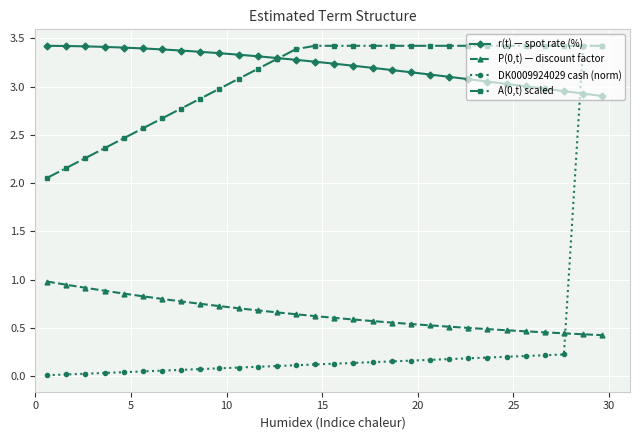

Which series ends up on top after the final intersection of r(t) — spot rate (%) and DK0009924029 cash (norm)?

DK0009924029 cash (norm)